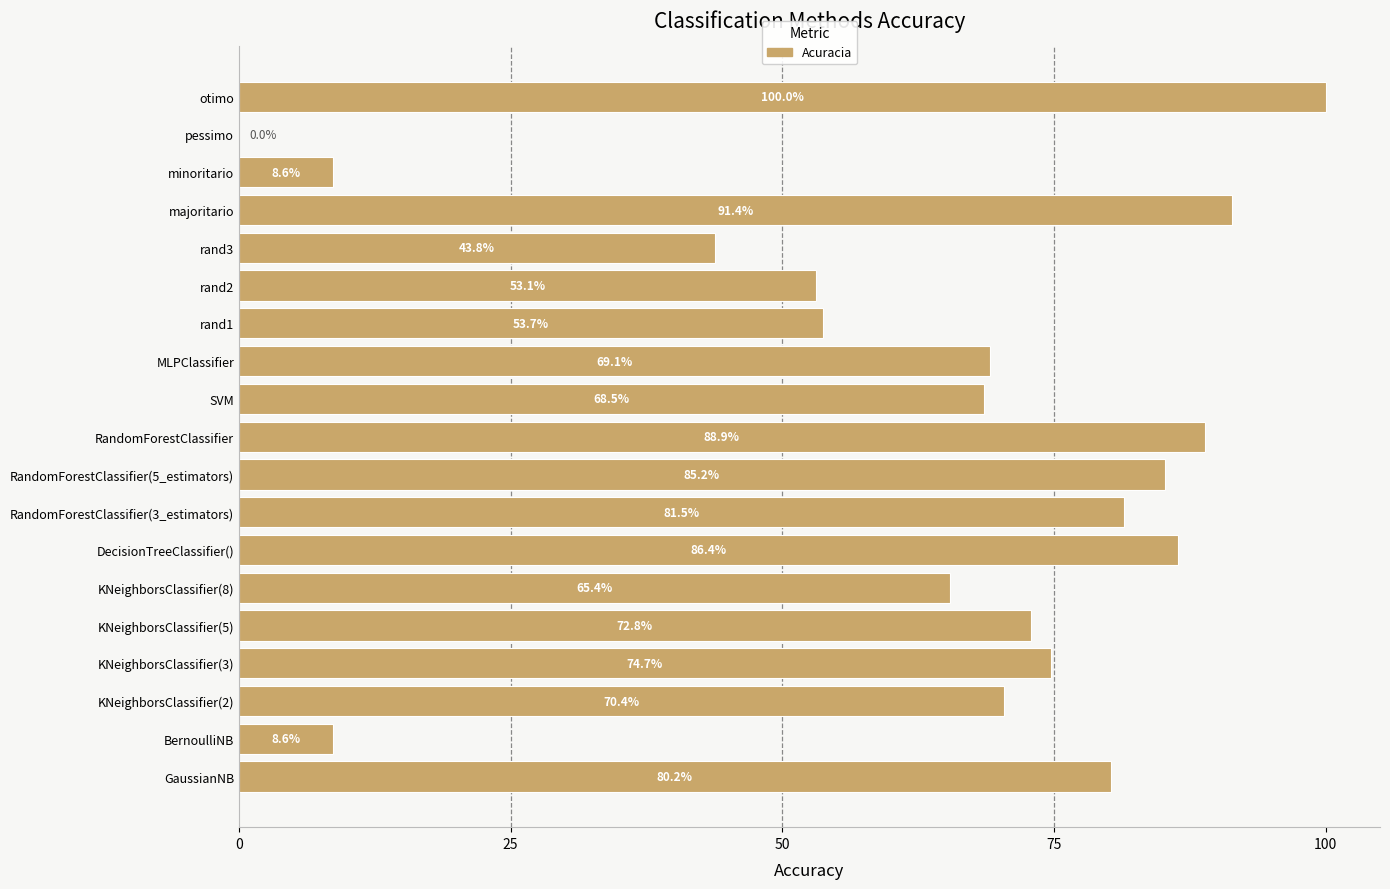

The chart shows a value of -53.8 at pessimo. True or false?

False